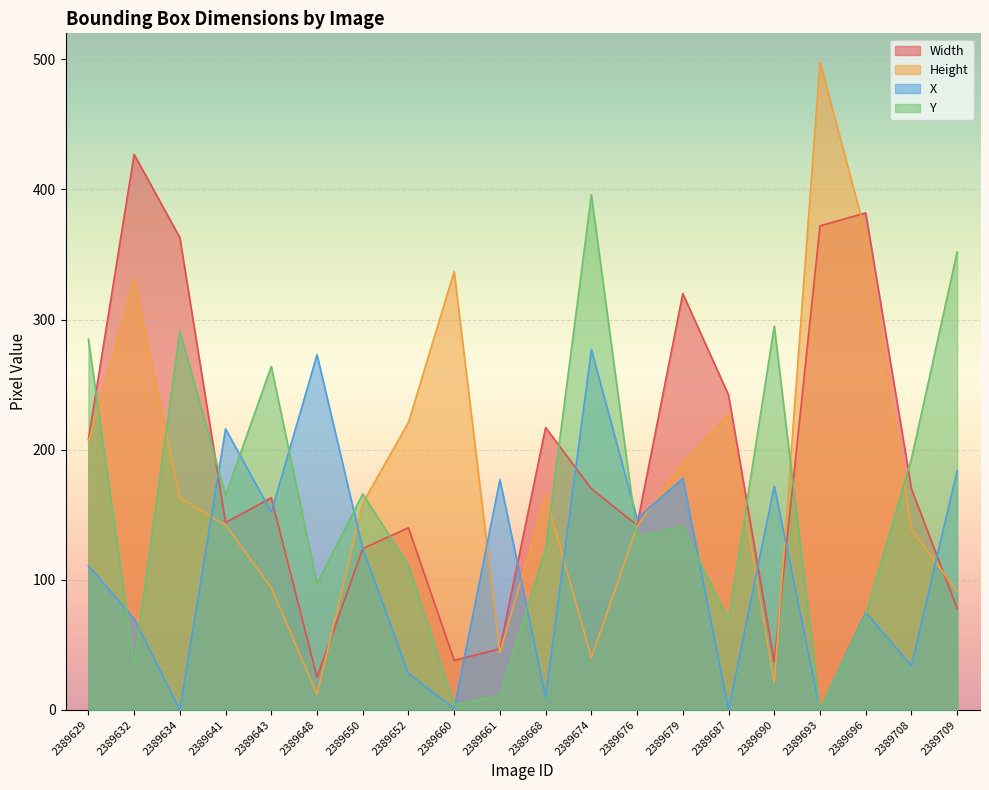

How many categories are shown in the chart?

20